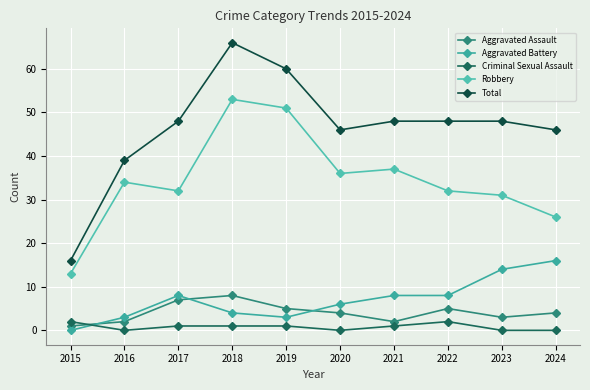

Reading left to right, transcribe all the data shown in this chart.

Aggravated Assault: 2015=1	2016=2	2017=7	2018=8	2019=5	2020=4	2021=2	2022=5	2023=3	2024=4
Aggravated Battery: 2015=0	2016=3	2017=8	2018=4	2019=3	2020=6	2021=8	2022=8	2023=14	2024=16
Criminal Sexual Assault: 2015=2	2016=0	2017=1	2018=1	2019=1	2020=0	2021=1	2022=2	2023=0	2024=0
Robbery: 2015=13	2016=34	2017=32	2018=53	2019=51	2020=36	2021=37	2022=32	2023=31	2024=26
Total: 2015=16	2016=39	2017=48	2018=66	2019=60	2020=46	2021=48	2022=48	2023=48	2024=46